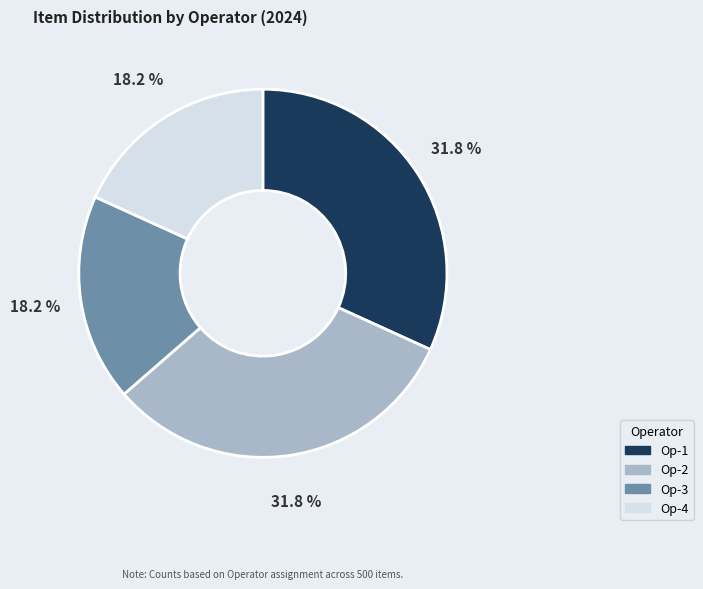

To the nearest percent, what percentage of the pie is Op-4?

18%